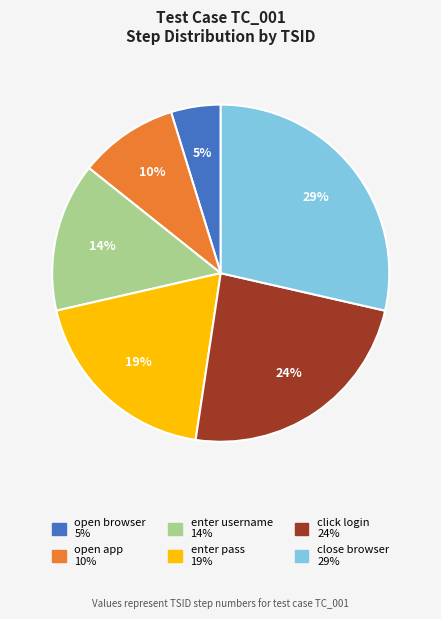

Does any single category account for the majority?

No